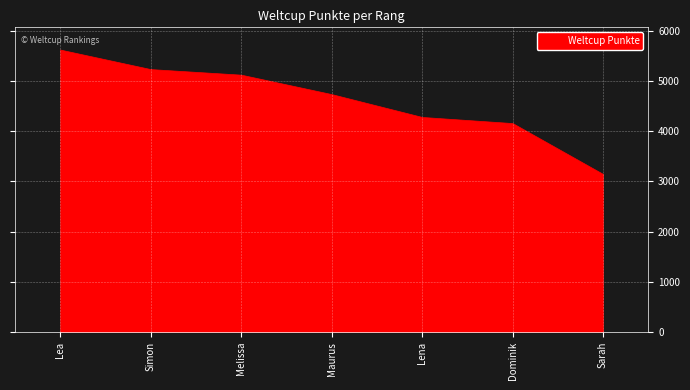

The chart shows a value of 4737 at Maurus. True or false?

True